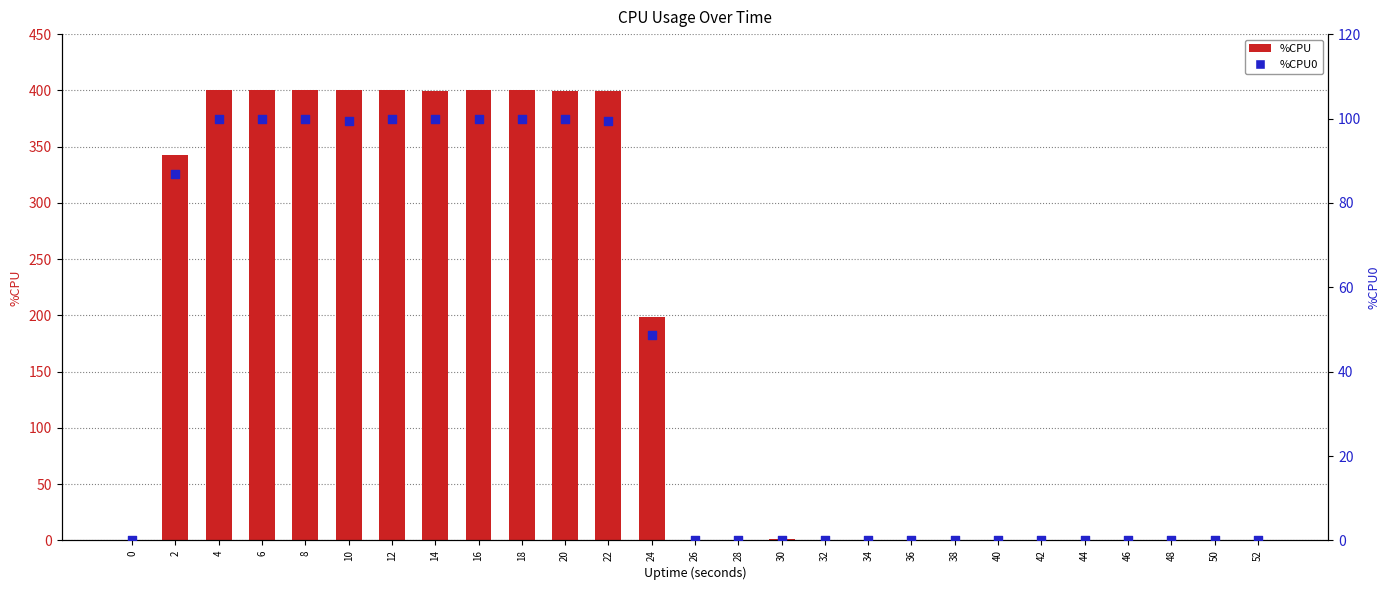

What are all the series names shown in the legend?

%CPU, %CPU0